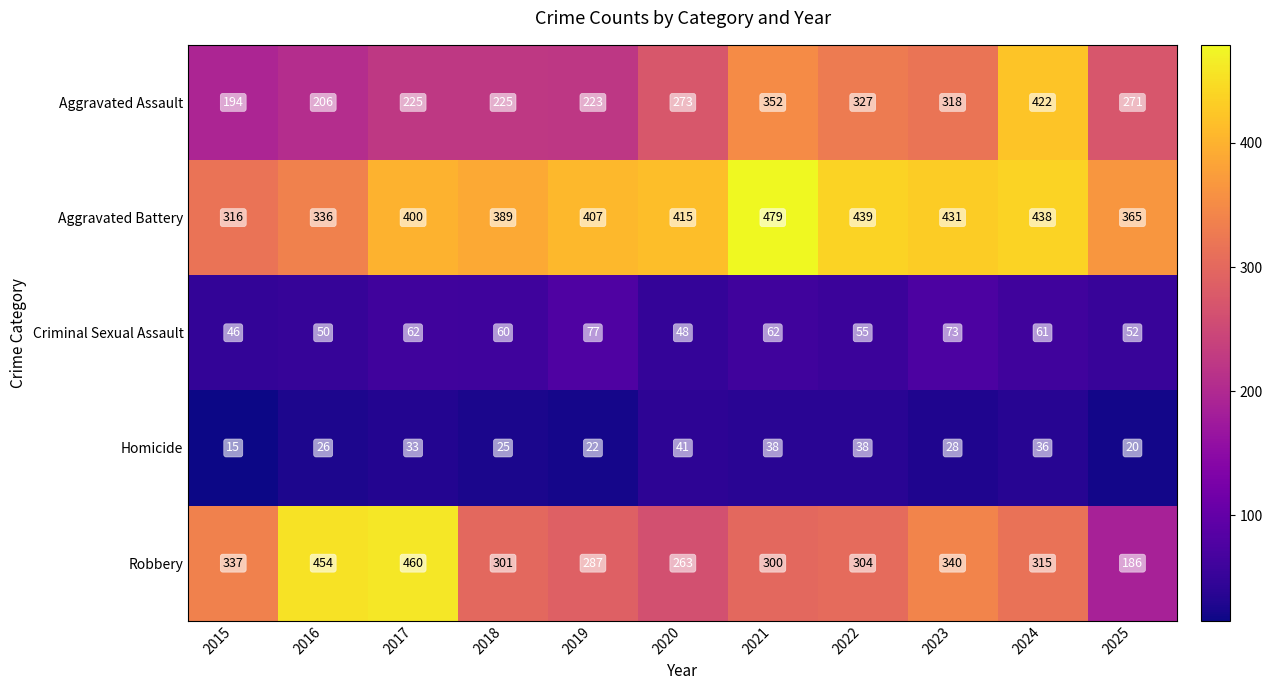

What is the approximate value of Homicide at 2023?

28